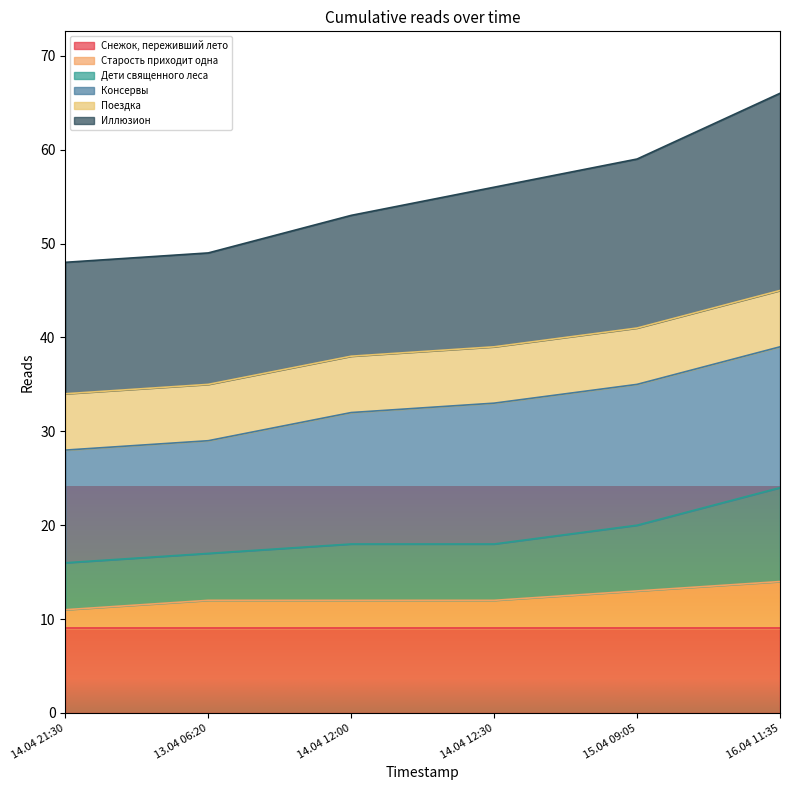

What is the highest value of the Снежок, переживший лето series?

9